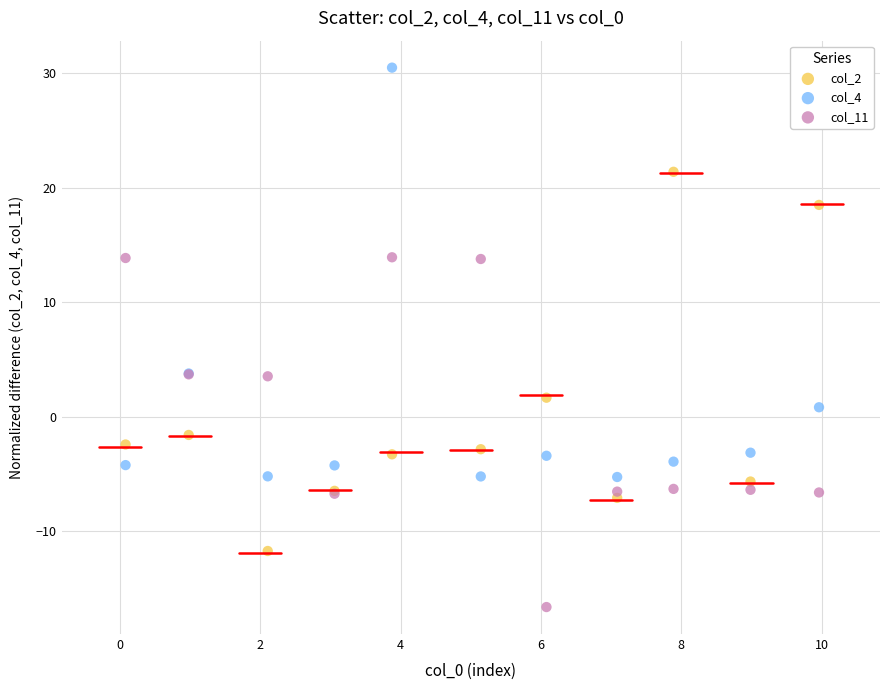

What are all the series names shown in the legend?

col_2, col_4, col_11